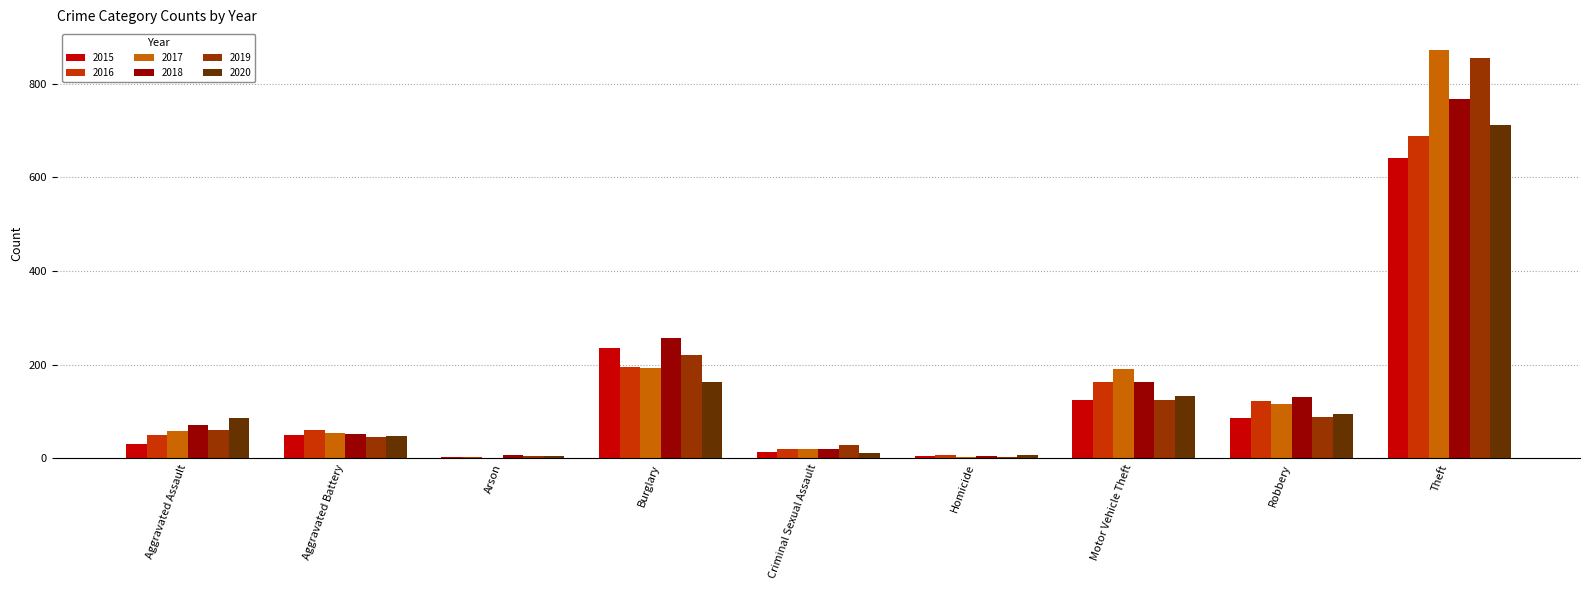

Count the number of categories in the chart.

9